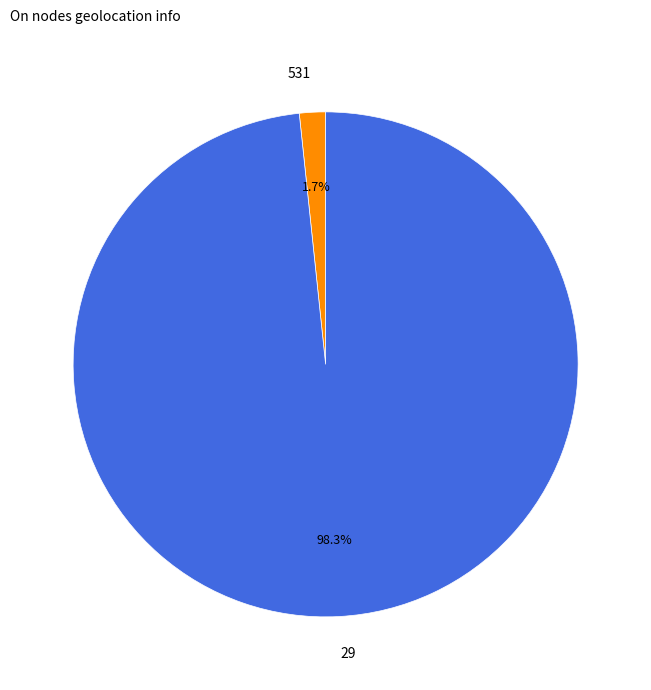

What percentage is the 29 slice, to the nearest percent?

98%